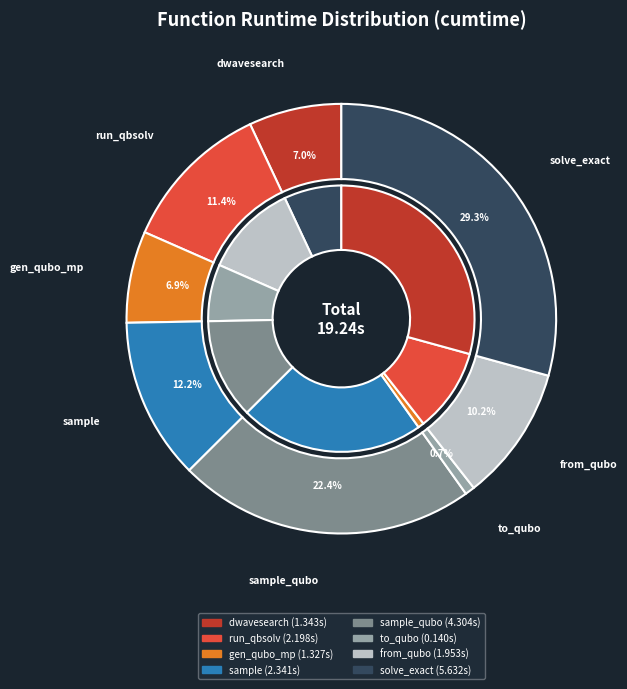

Count the number of slices in the pie.

8